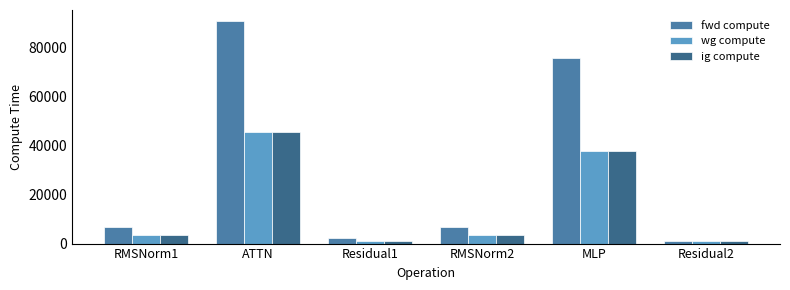

The value of fwd compute at RMSNorm1 is 6807.9. True or false?

True